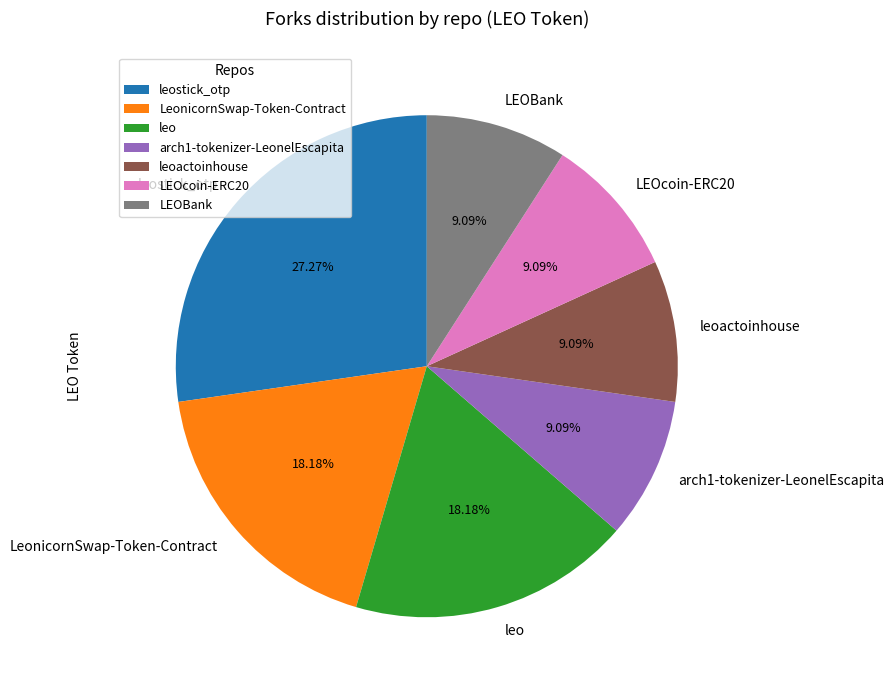

Between LEOBank and leostick_otp, which is larger?

leostick_otp